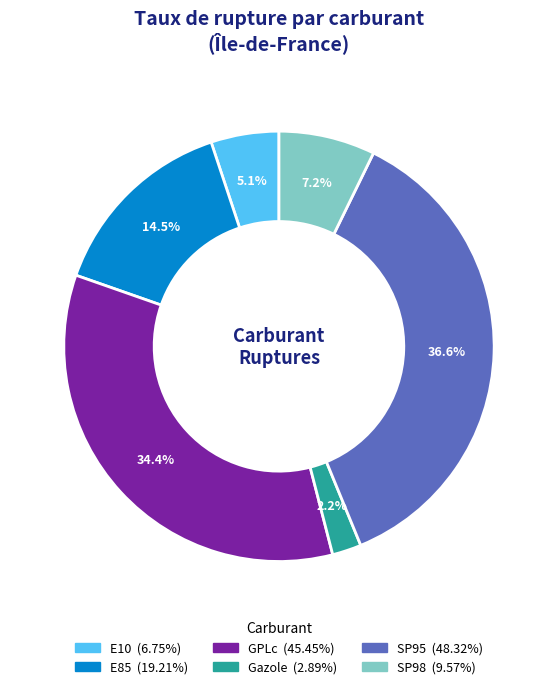

To the nearest percent, what is the combined percentage of GPLc and E85?

49%